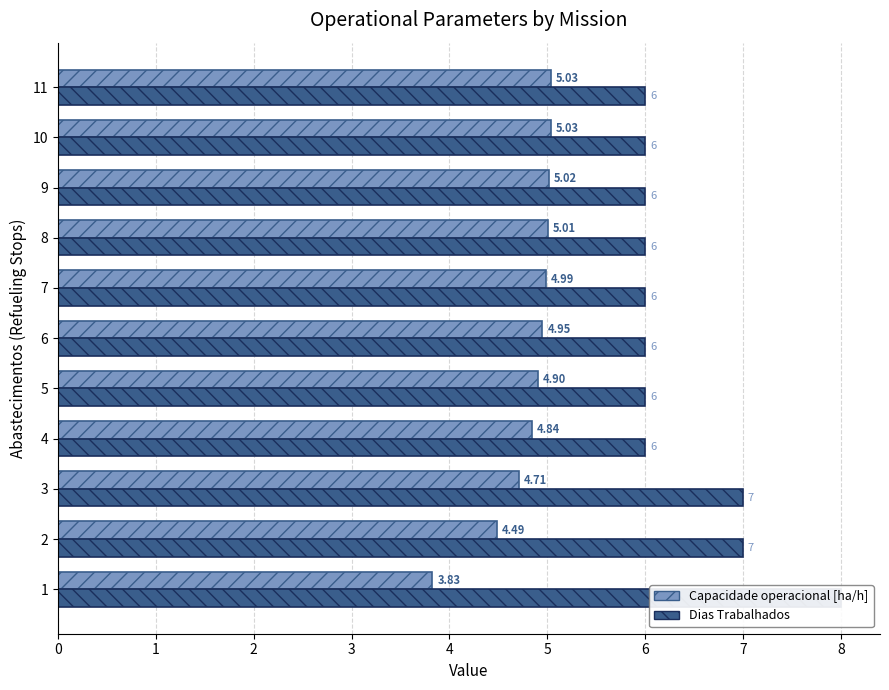

What is the average value of the Capacidade operacional [ha/h] series?

4.8